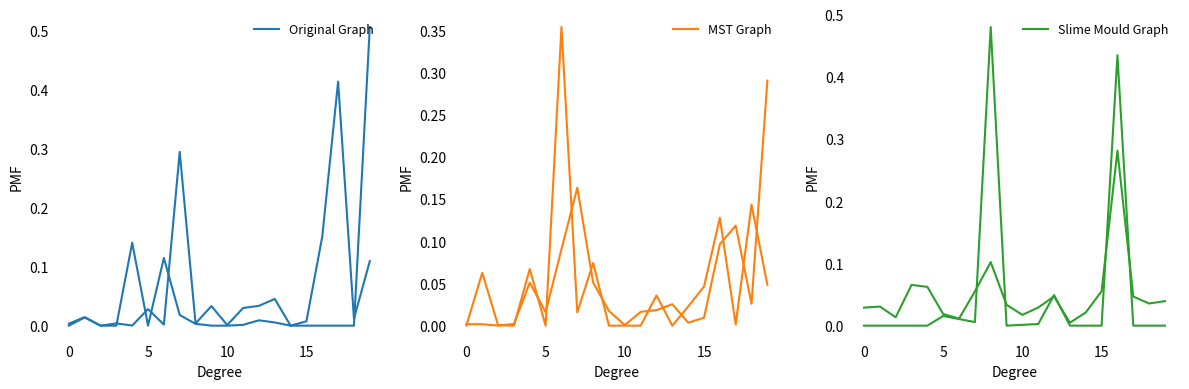

How many lines are shown in the chart?

3